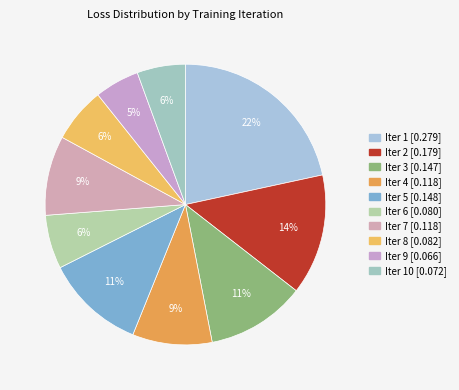

How many segments does this pie chart have?

10